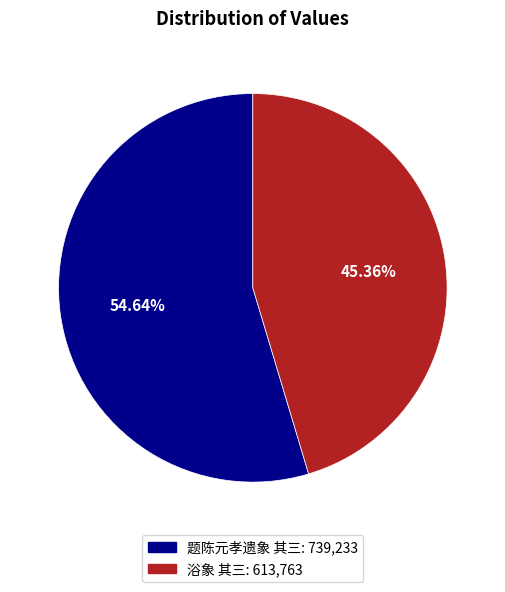

Rank the categories by value from lowest to highest.

浴象 其三, 题陈元孝遗象 其三